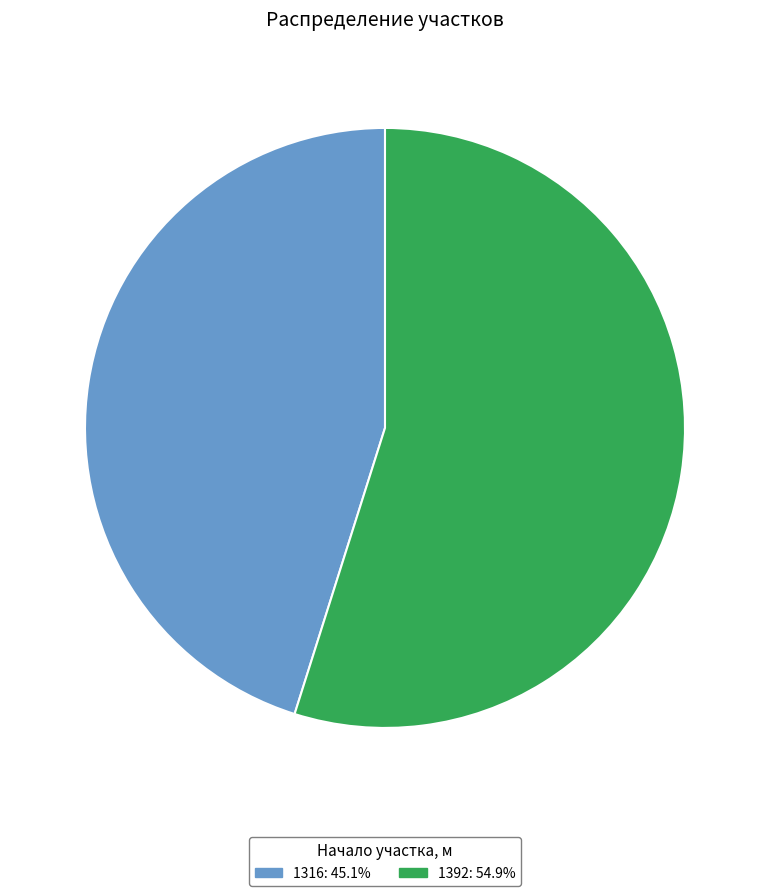

Does 1316 account for over 50% of the chart?

No